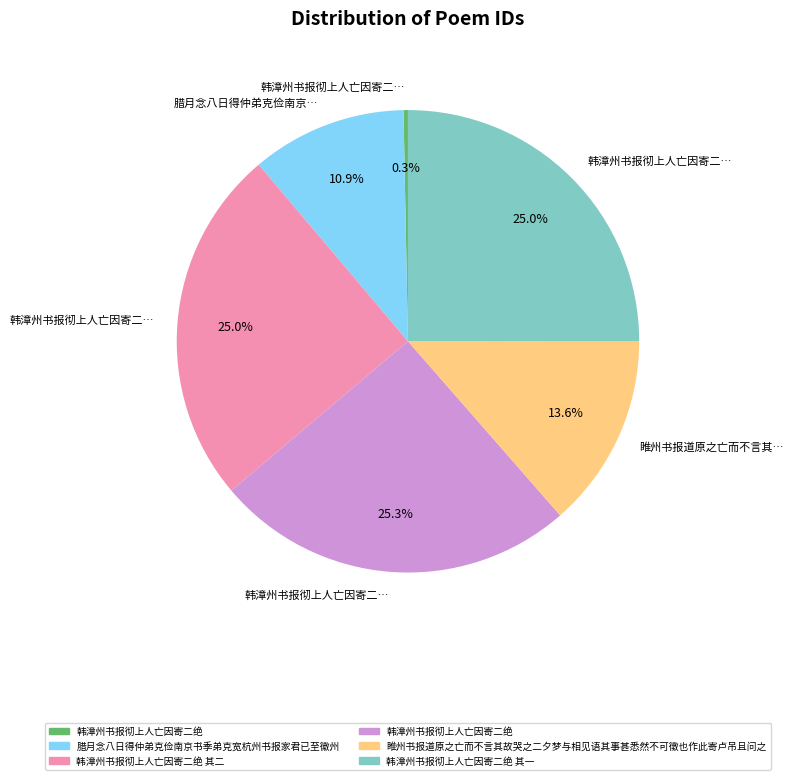

Is there a majority slice in this chart?

No